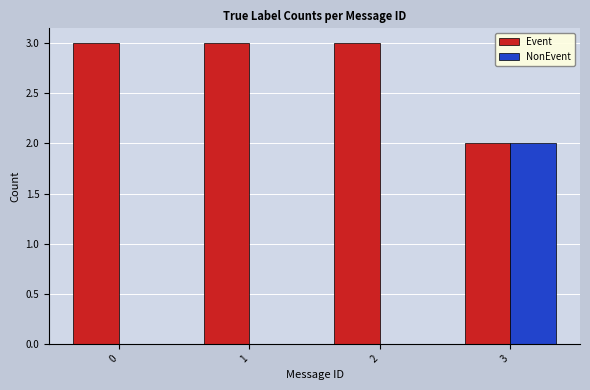

Is the value of NonEvent at 3 greater than the value of Event at 0?

No